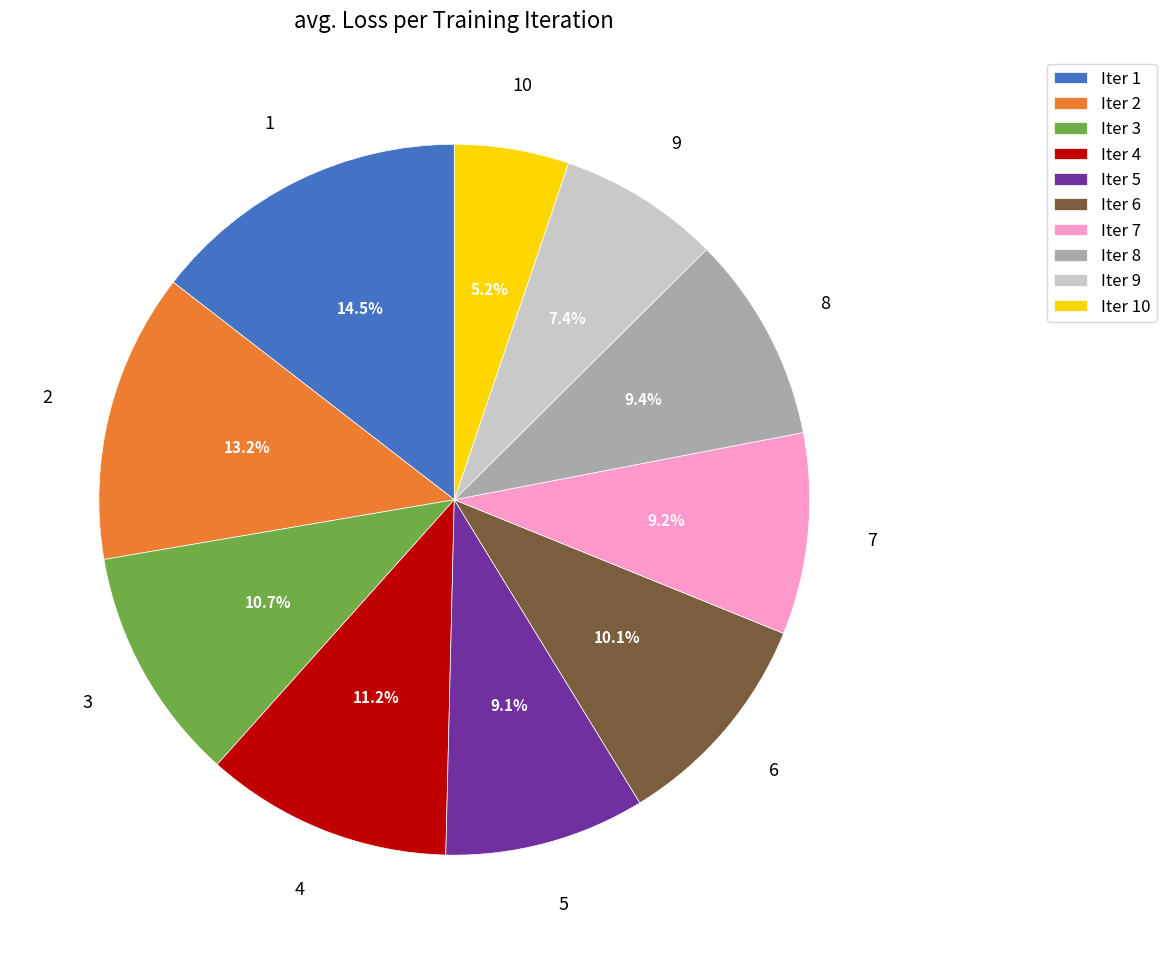

Does any single category account for the majority?

No